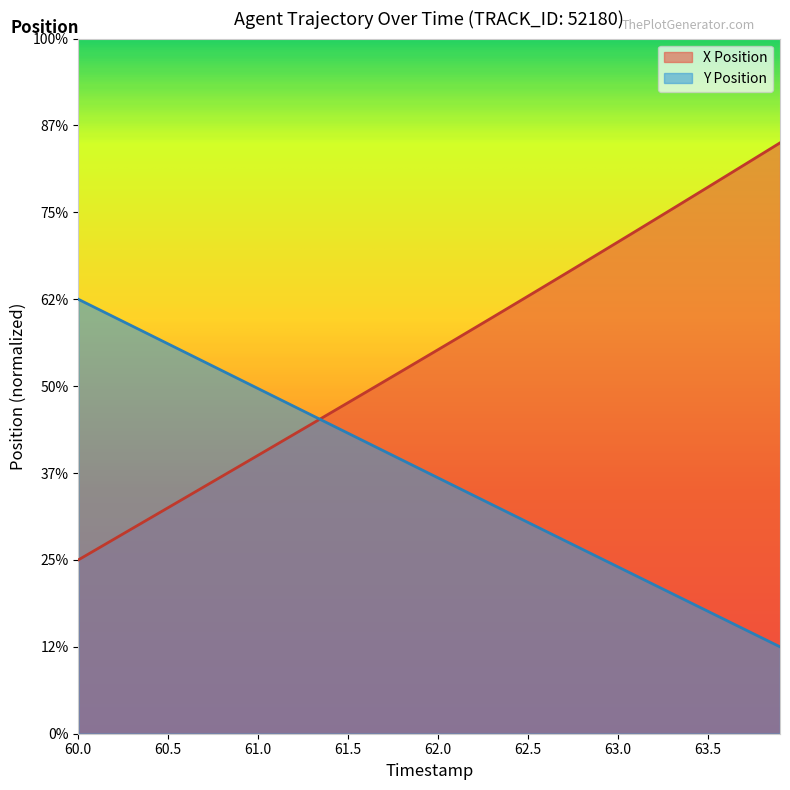

Which series changed the most between 61.2 and 63.6?

X Position